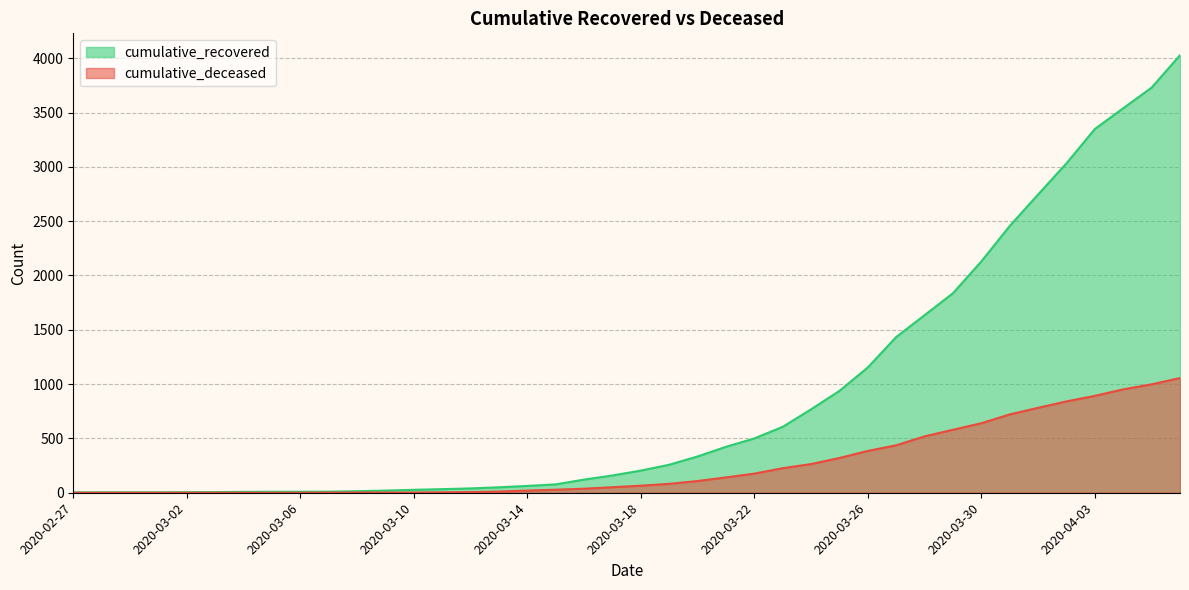

Reading right to left, extract all data points from this chart.

cumulative_recovered: 4028	3730	3540	3349	3033	2746	2456	2130	1837	1635	1434	1154	938	768	607	500	423	334	258	204	159	121	77	63	50	40	33	27	20	14	10	9	9	8	6	5	4	4	4	3
cumulative_deceased: 1056	998	952	892	841	782	721	640	580	519	437	385	320	264	226	176	141	108	82	65	51	37	28	20	11	6	4	2	2	2	1	0	0	0	0	0	0	0	0	0